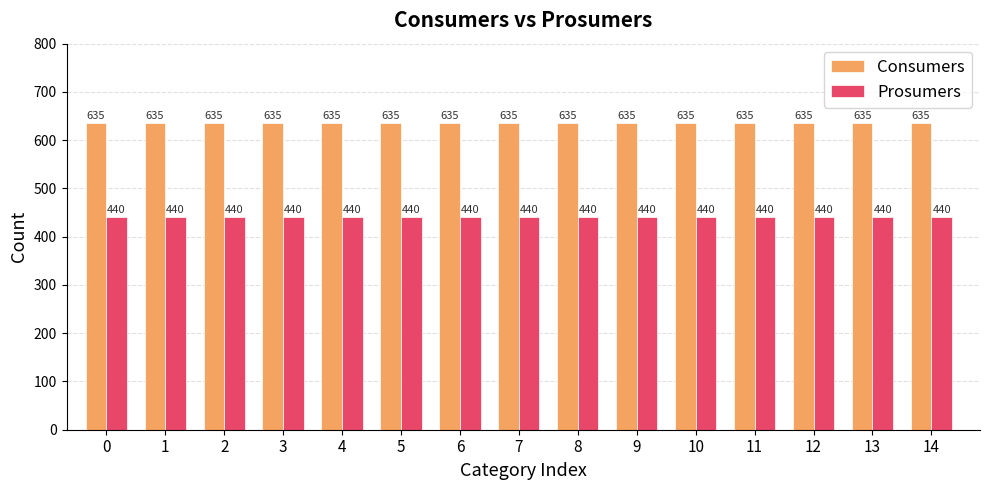

How many bars are there in each group?

2